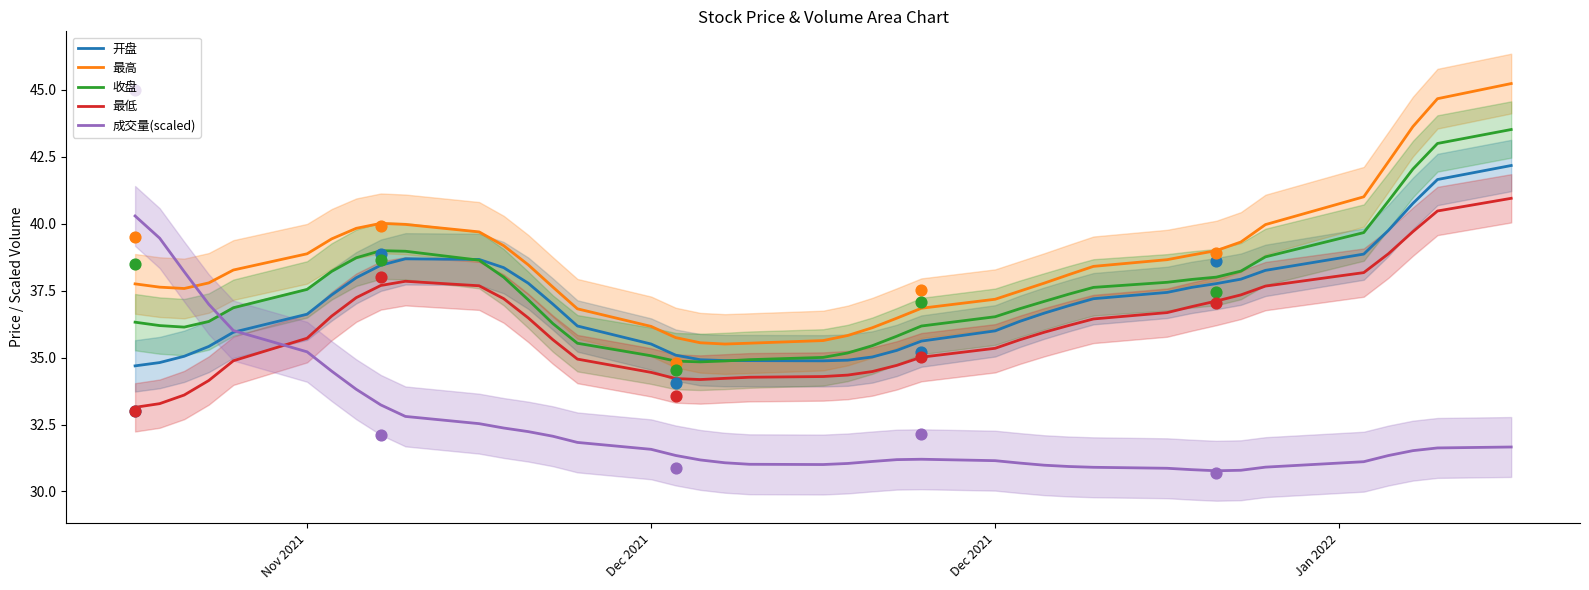

Is the value of 开盘 at 8 greater than the value of 收盘 at 22?

Yes